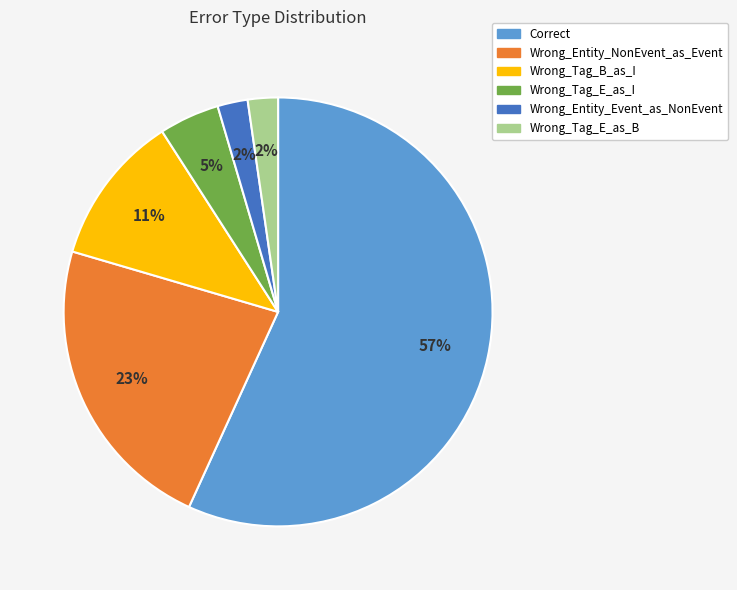

To the nearest percent, what percentage of the pie is Wrong_Entity_Event_as_NonEvent?

2%